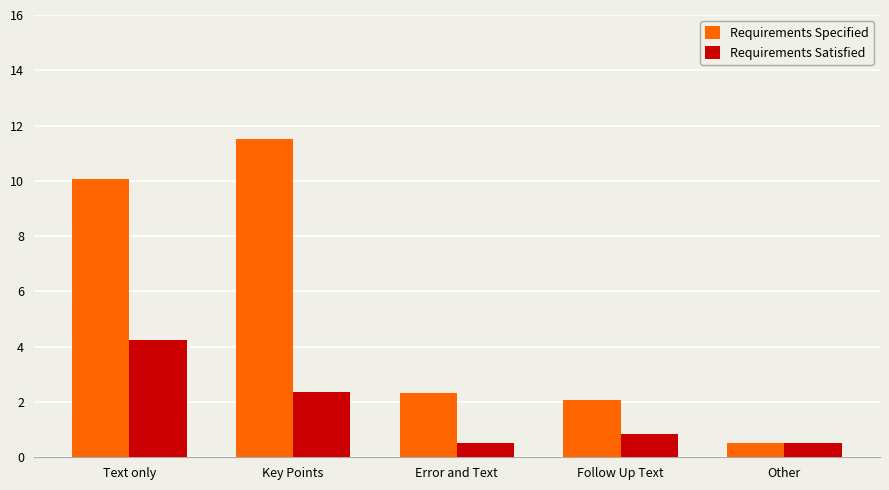

At how many categories does at least one series exceed 1?

4